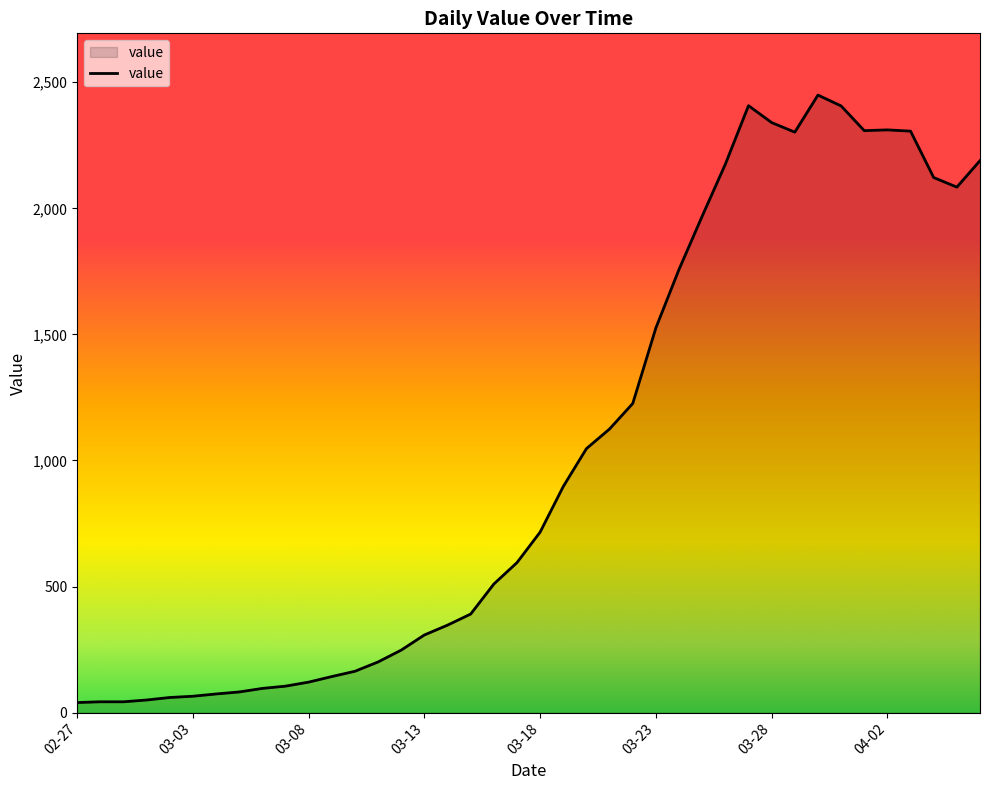

What is the greatest value displayed?

2449